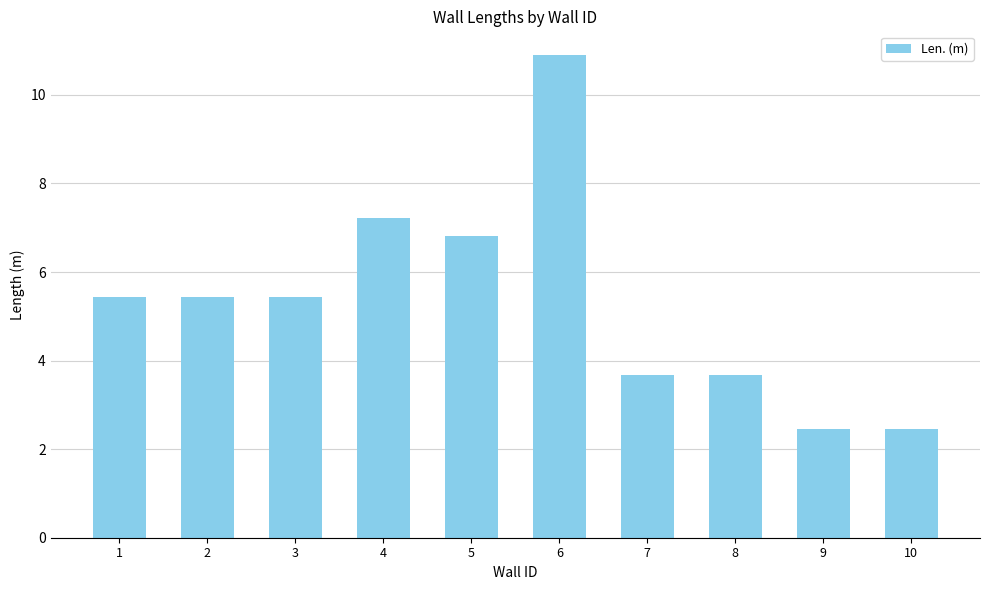

Approximately how many times larger is the value at 3 compared to 10?

2.2